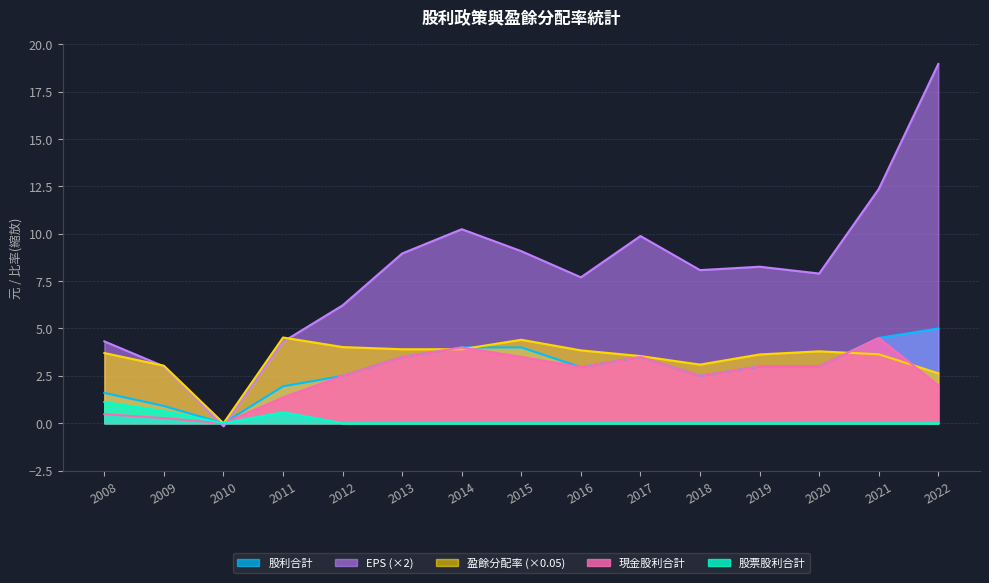

At which category is the sum across all series the highest?

2022